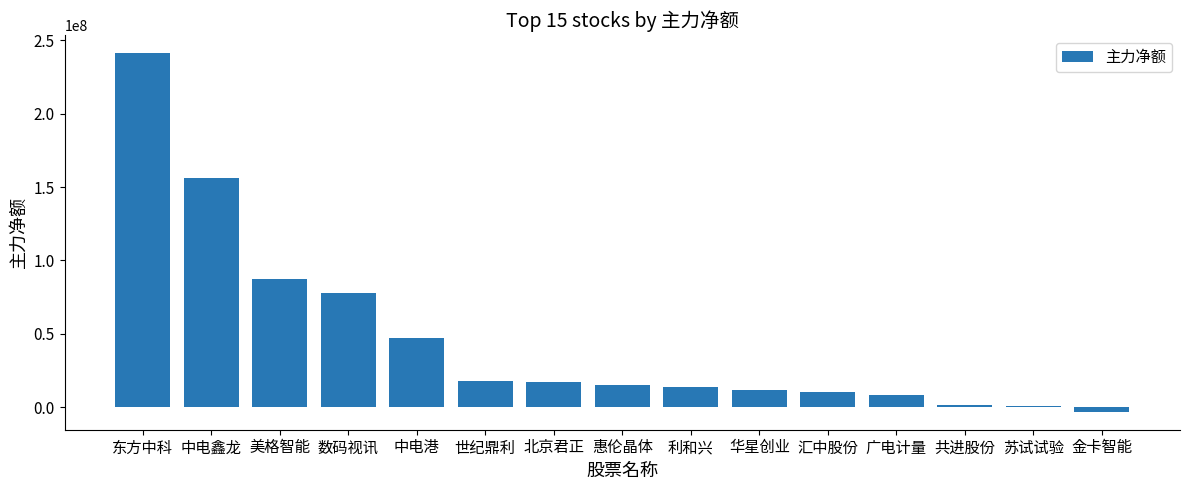

What is the label of the 10th bar from the right?

世纪鼎利